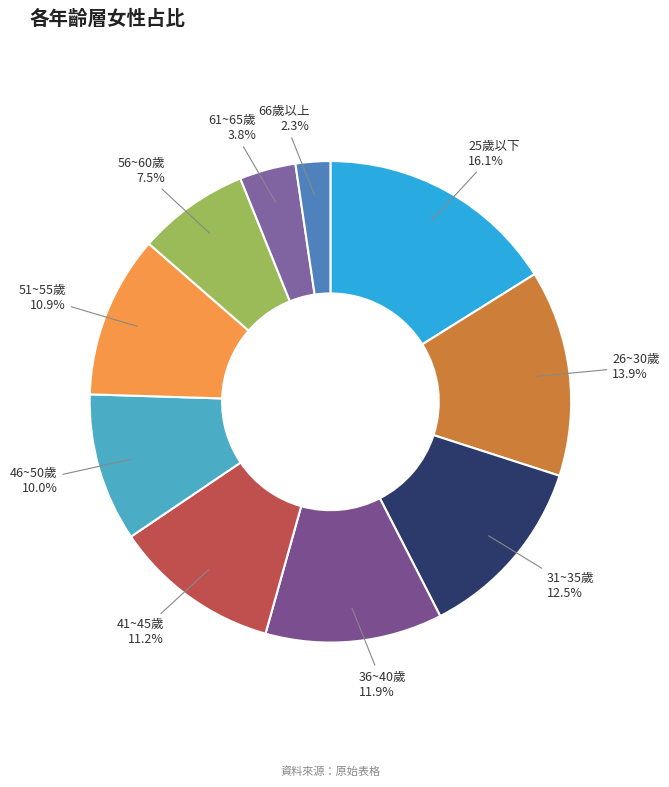

To the nearest percent, what is the average slice percentage?

10%